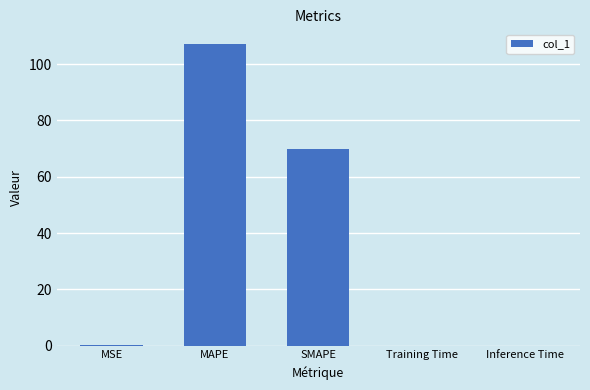

True or false: the data shows 172.9 at MAPE.

False